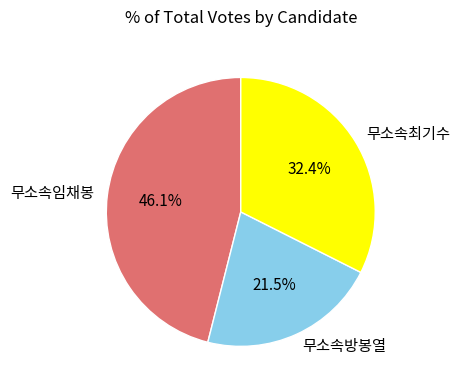

Is there any slice that represents more than half of the pie?

No